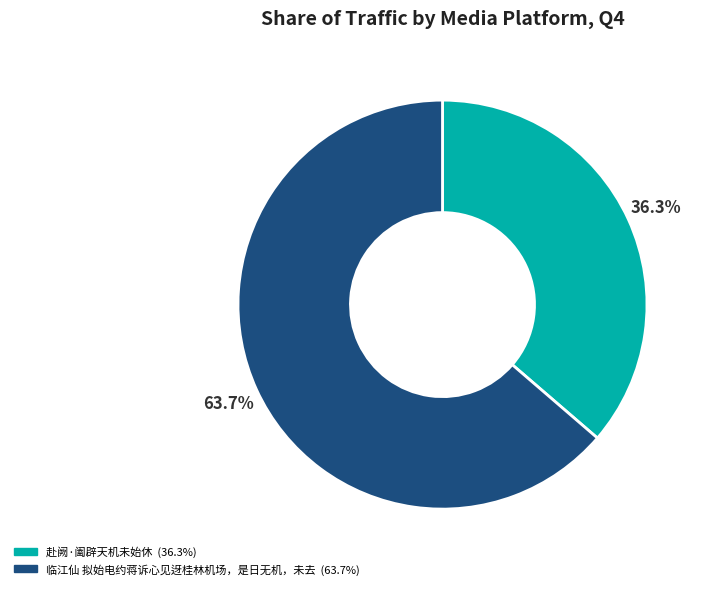

Approximately how many times larger is the value at 临江仙 拟始电约蒋诉心见迓桂林机场，是日无机，未去 compared to 赴阙·阖辟天机未始休?

1.8